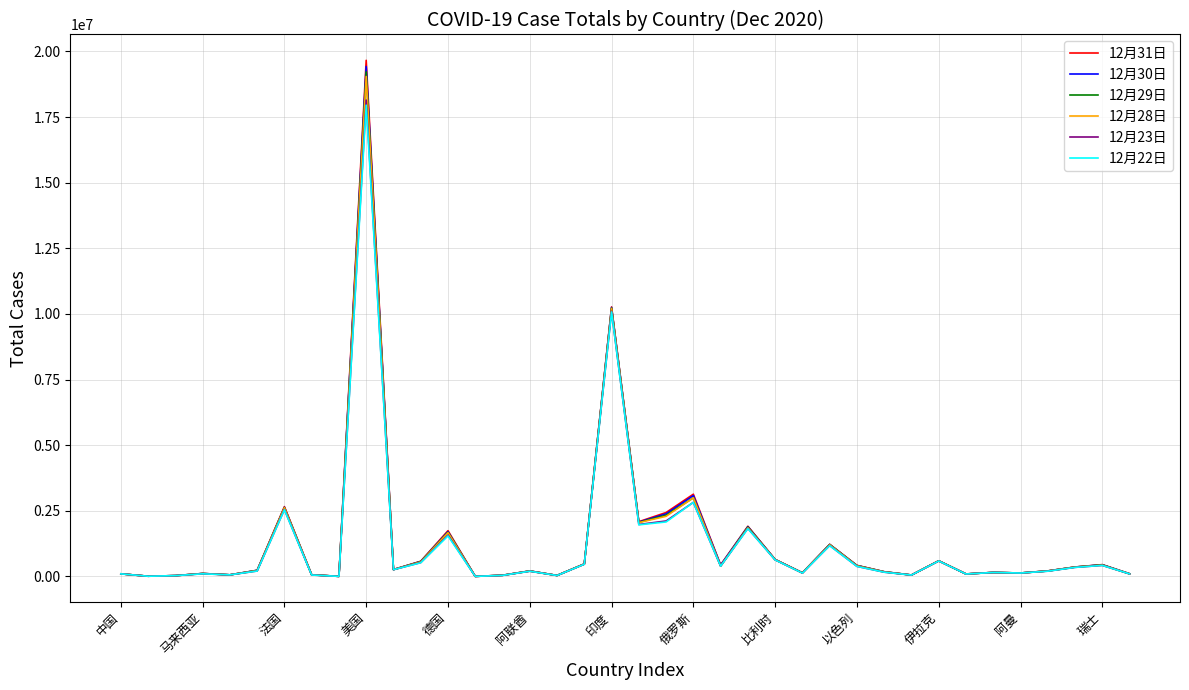

Does the chart display data point markers on the line(s)?

No